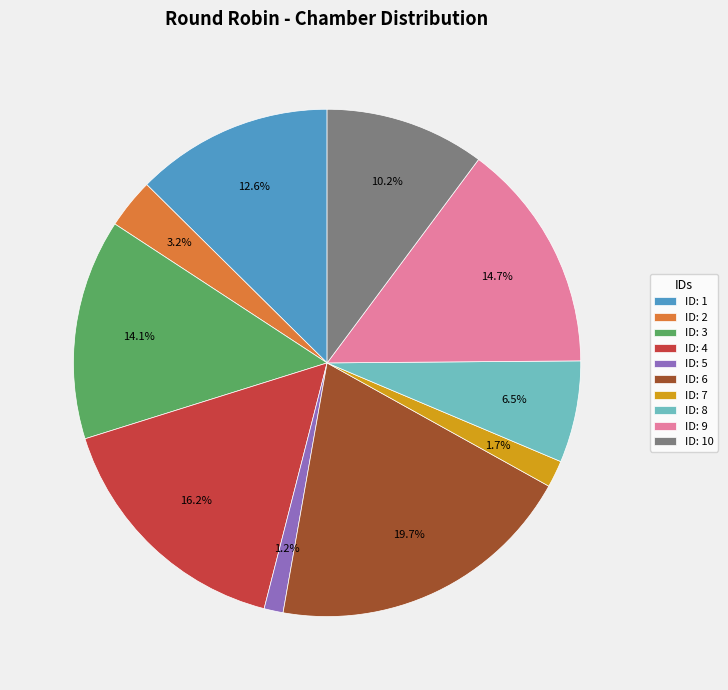

Rank the categories by value from highest to lowest.

ID: 6, ID: 4, ID: 9, ID: 3, ID: 1, ID: 10, ID: 8, ID: 2, ID: 7, ID: 5